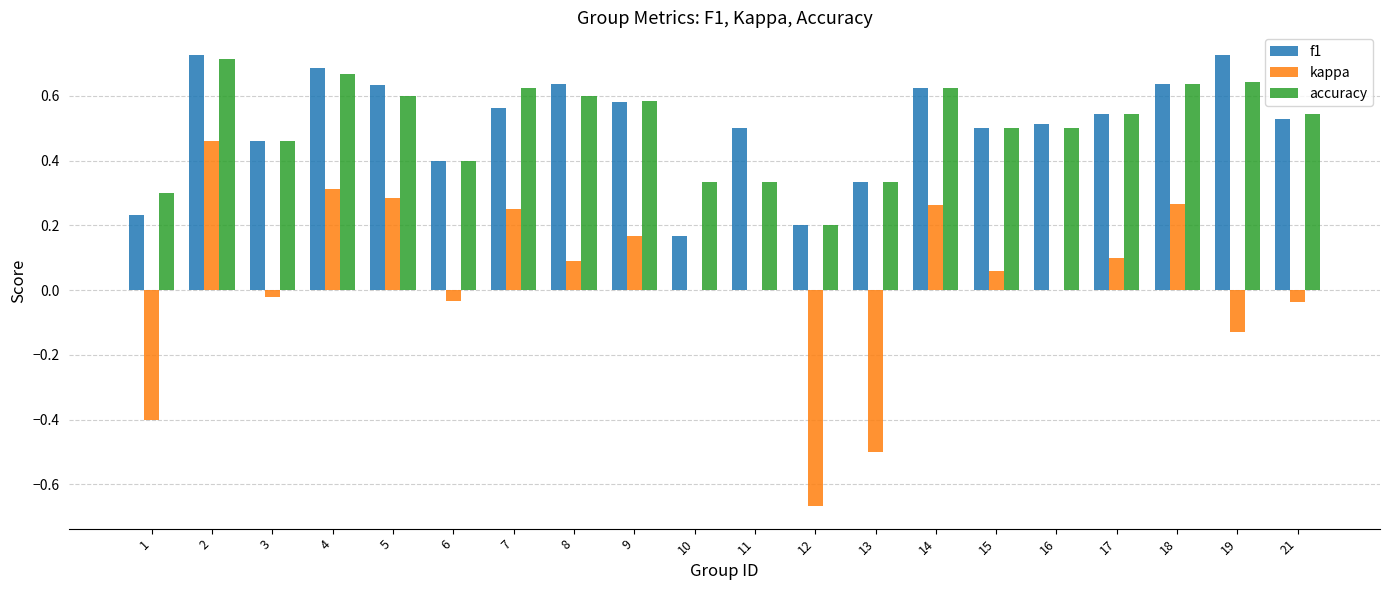

How many data points does each series have?

20